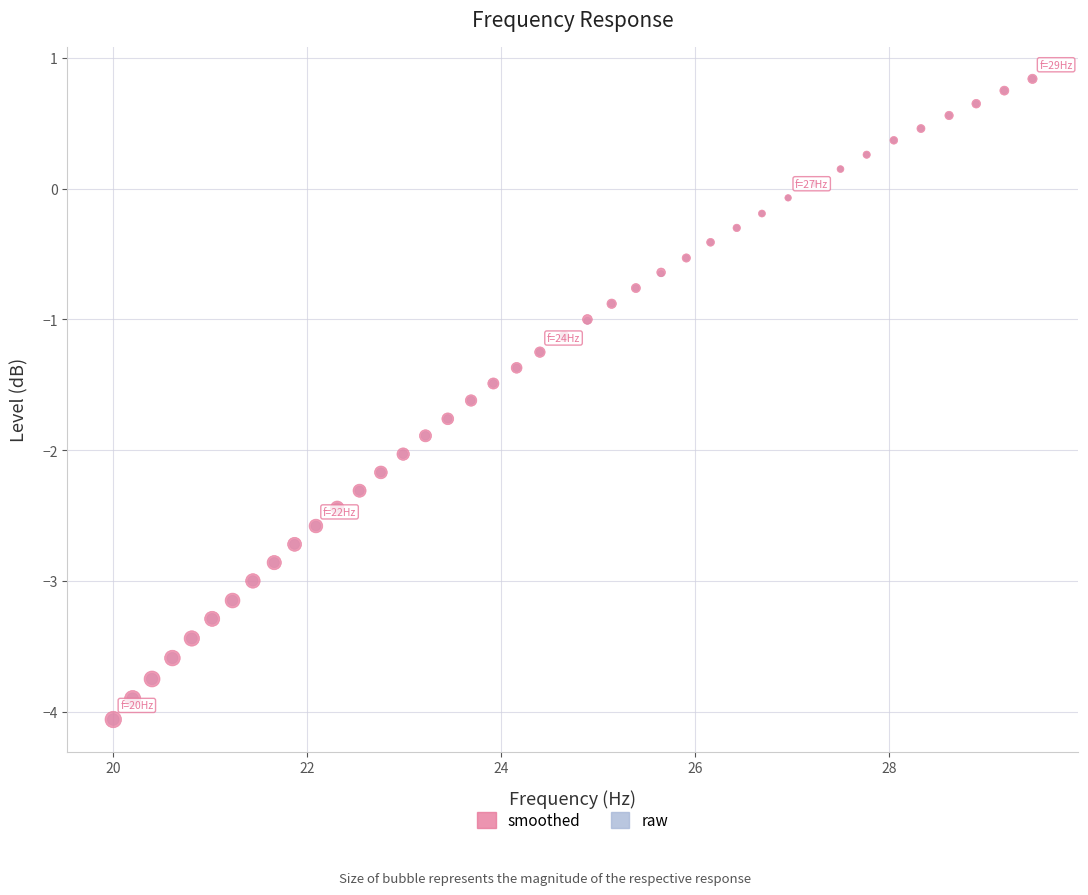

What are all the series names shown in the legend?

smoothed, raw